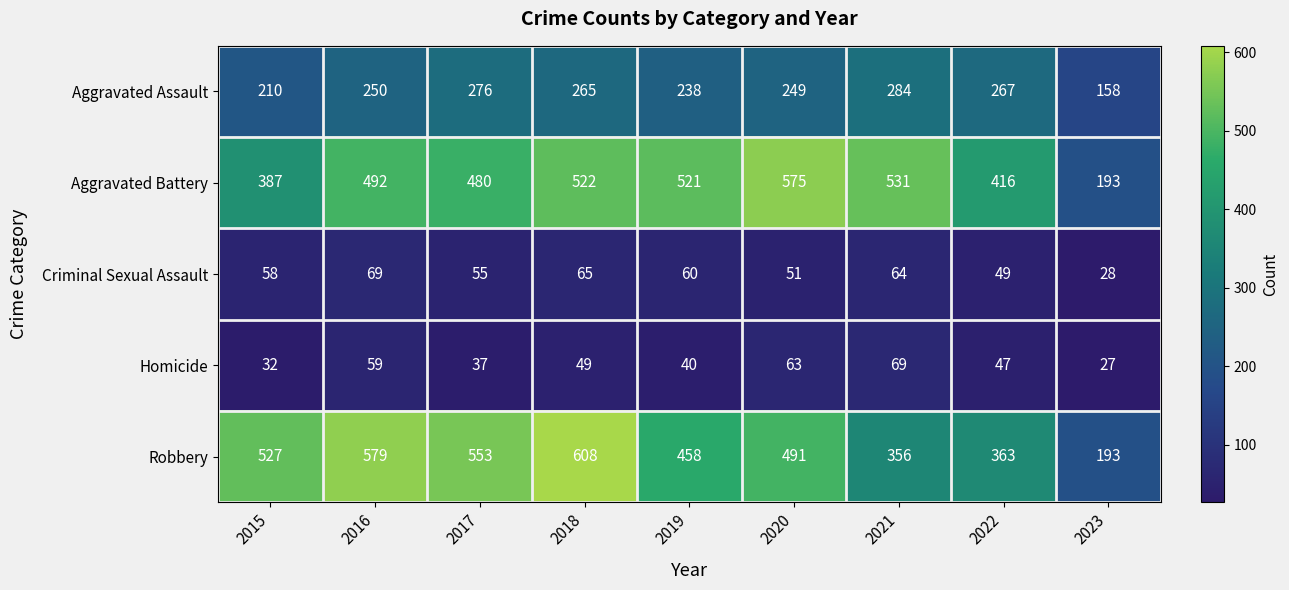

What is the total value across all series at 2015?

1214